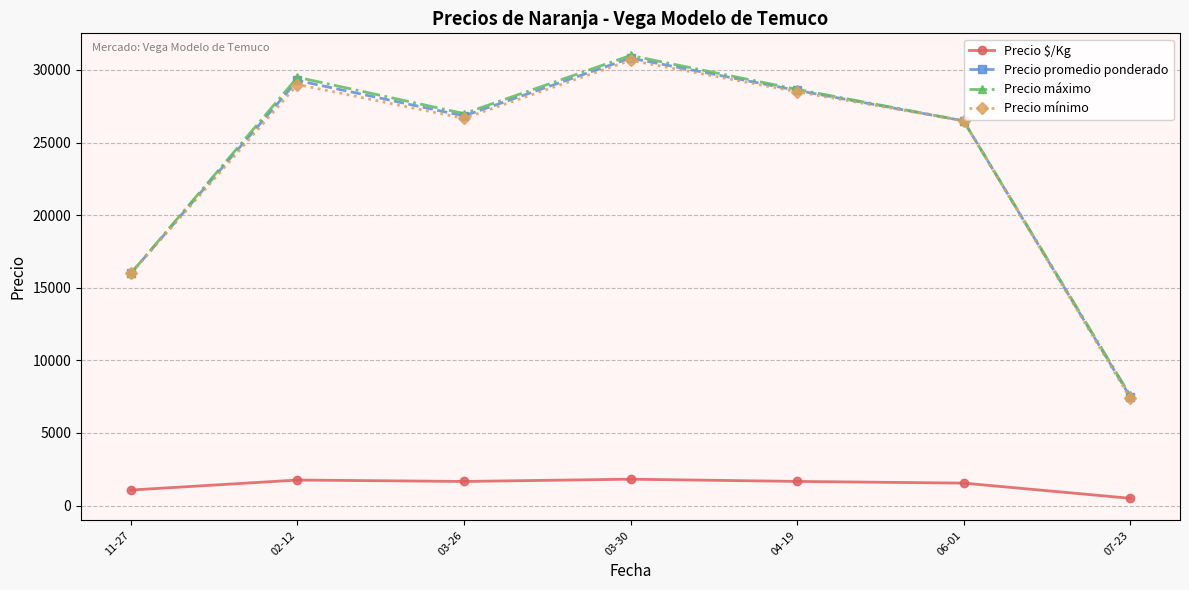

How many interior local valleys does the Precio máximo series have?

1